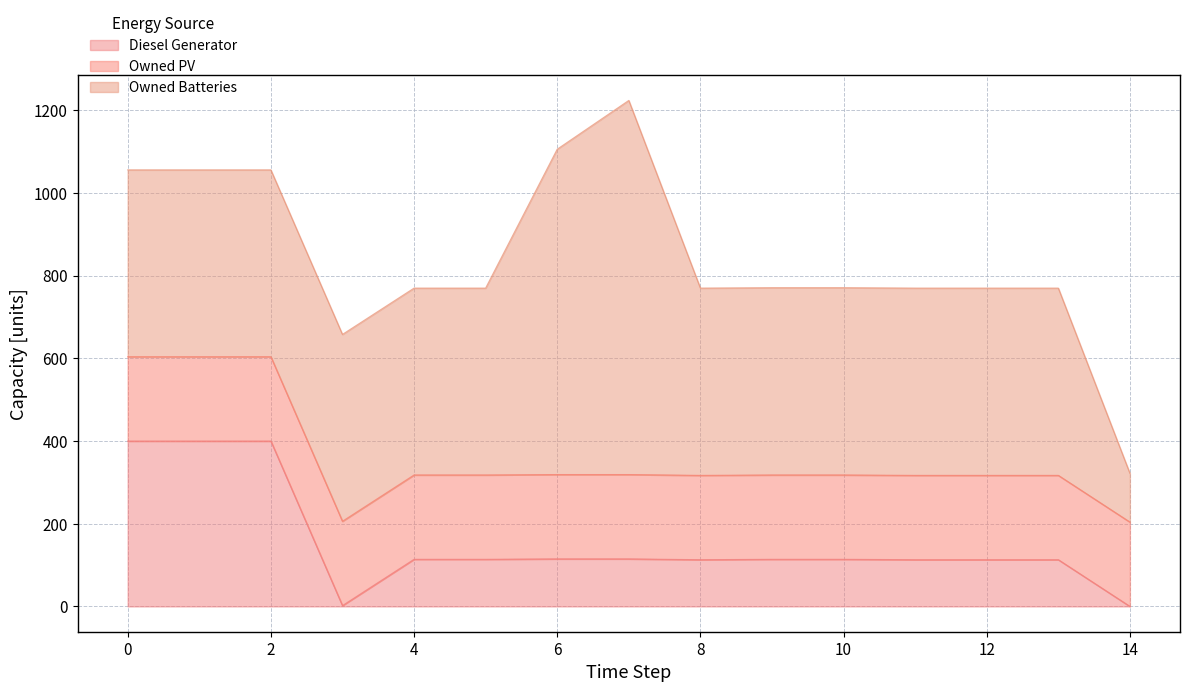

How many data points in Owned Batteries are above 453?

2